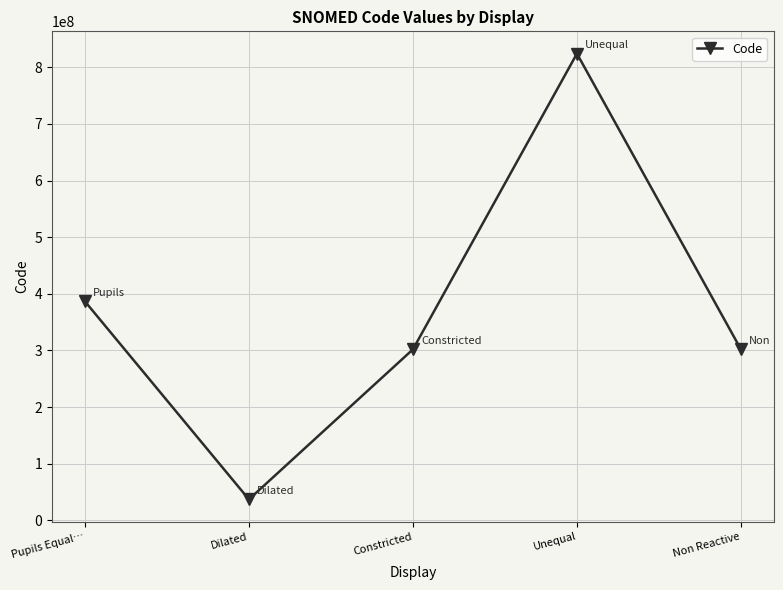

Where is the first local maximum?

Unequal